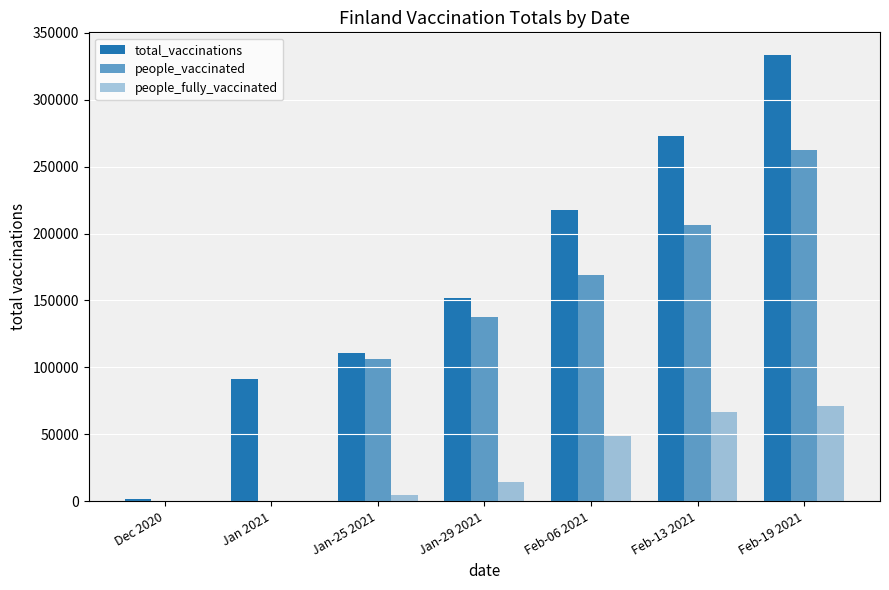

At how many categories does at least one series exceed 98861?

5